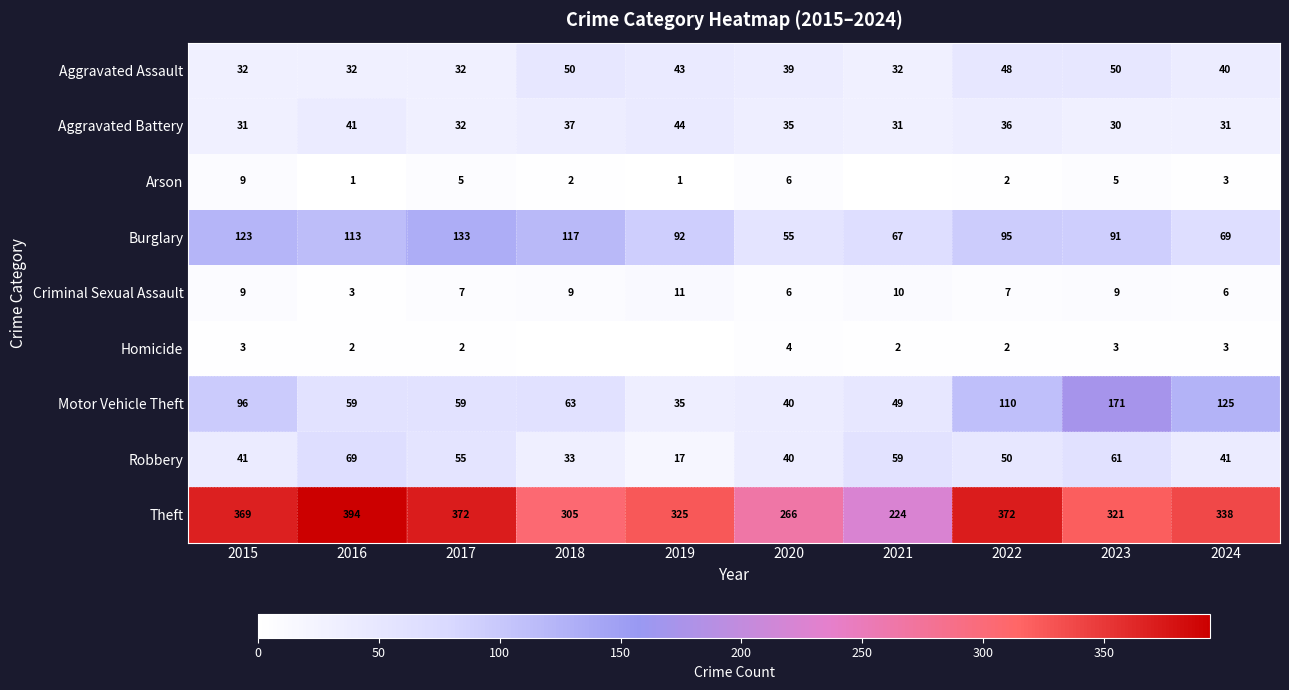

The Robbery series shows 41 at 2015. True or false?

True